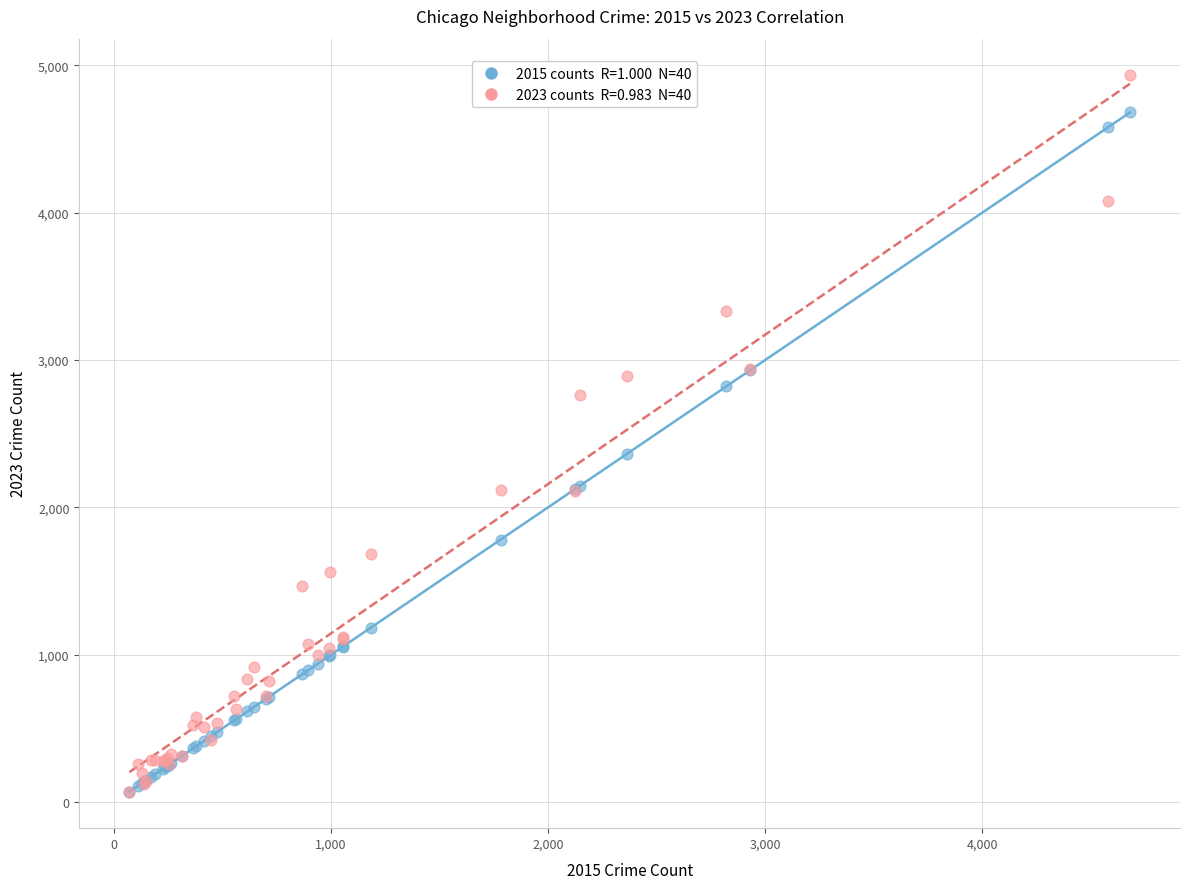

Across all series, what Y value is closest to 2502?

2365